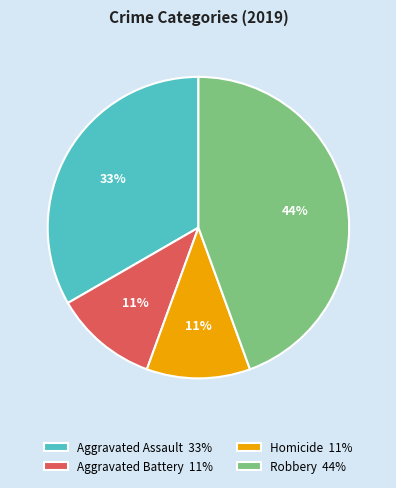

Which slice is the largest?

Robbery 44%